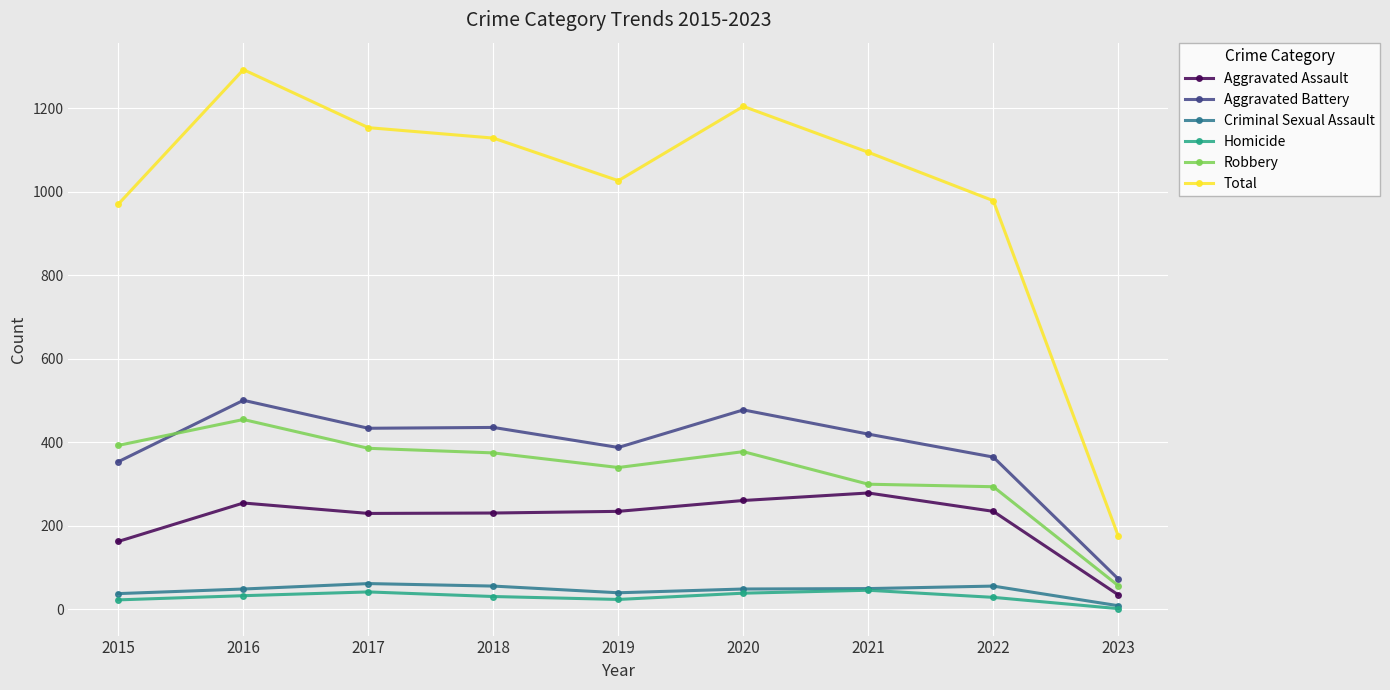

True or false: Homicide and Aggravated Assault intersect in this chart.

False